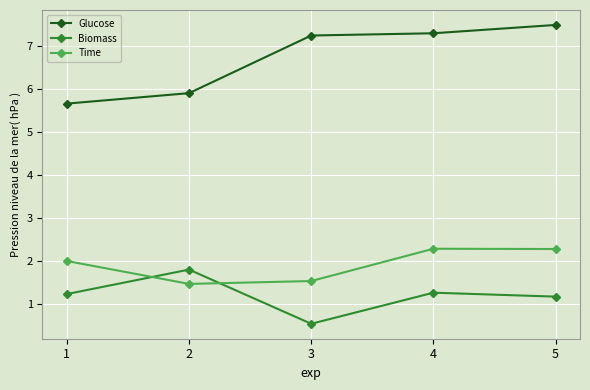

The Biomass series shows 1.8 at 2. True or false?

True